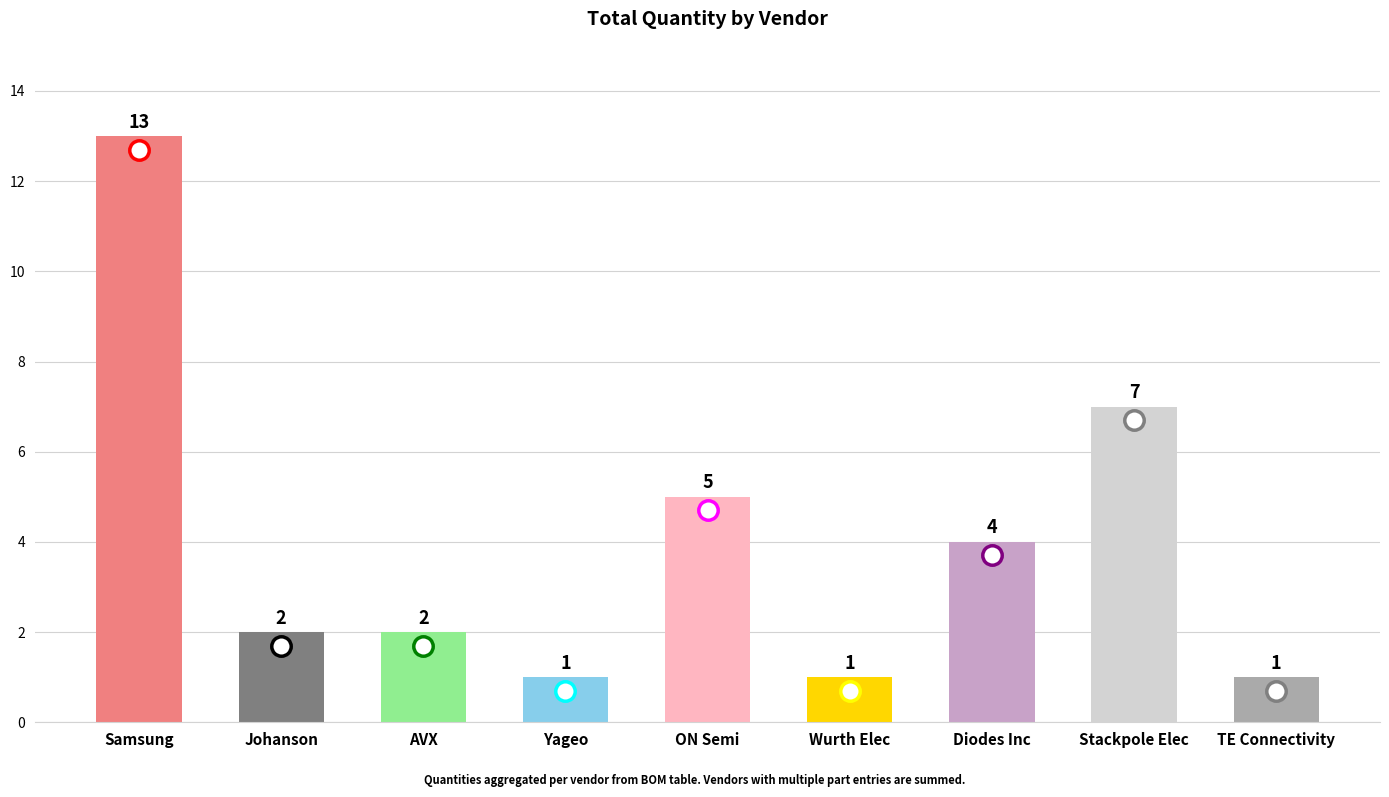

What position from the left is Johanson?

2